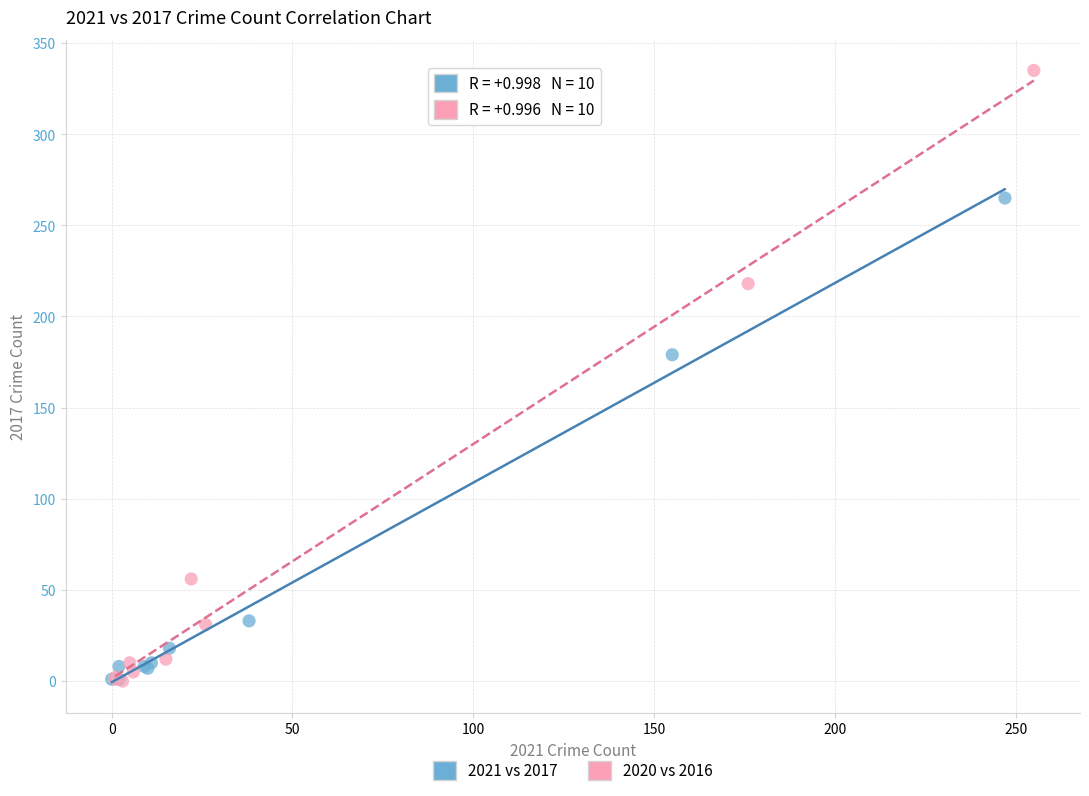

Which series reaches the maximum Y coordinate?

2020 vs 2016